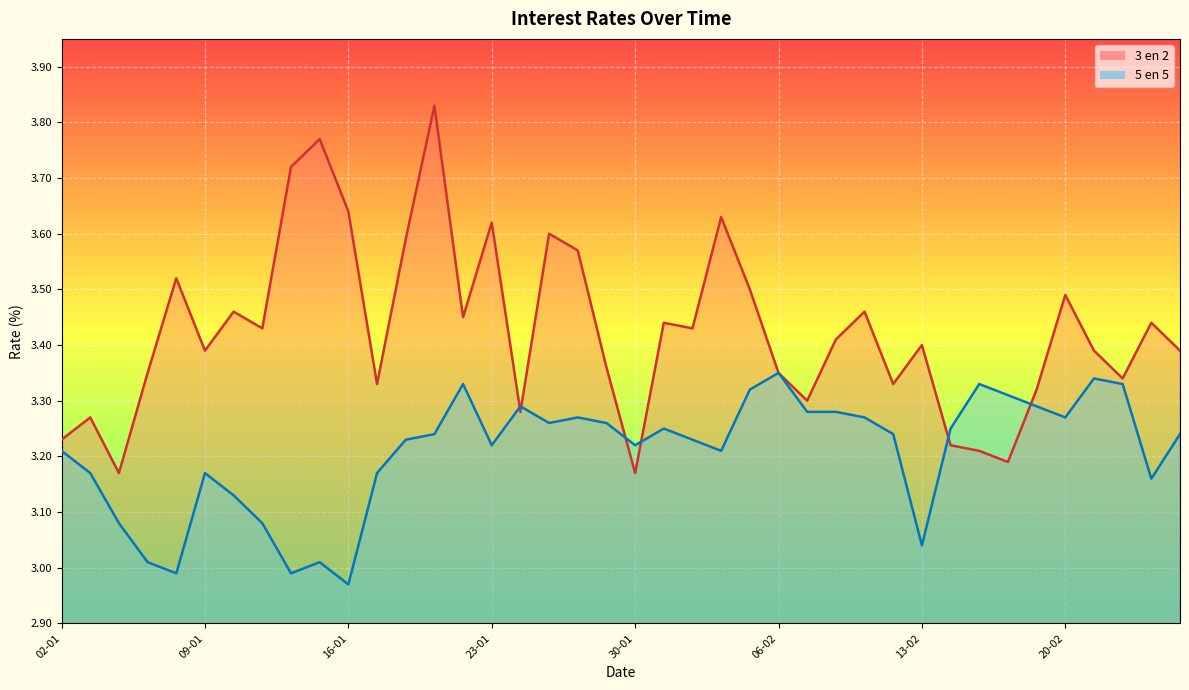

Does the chart display data point markers on the line(s)?

No